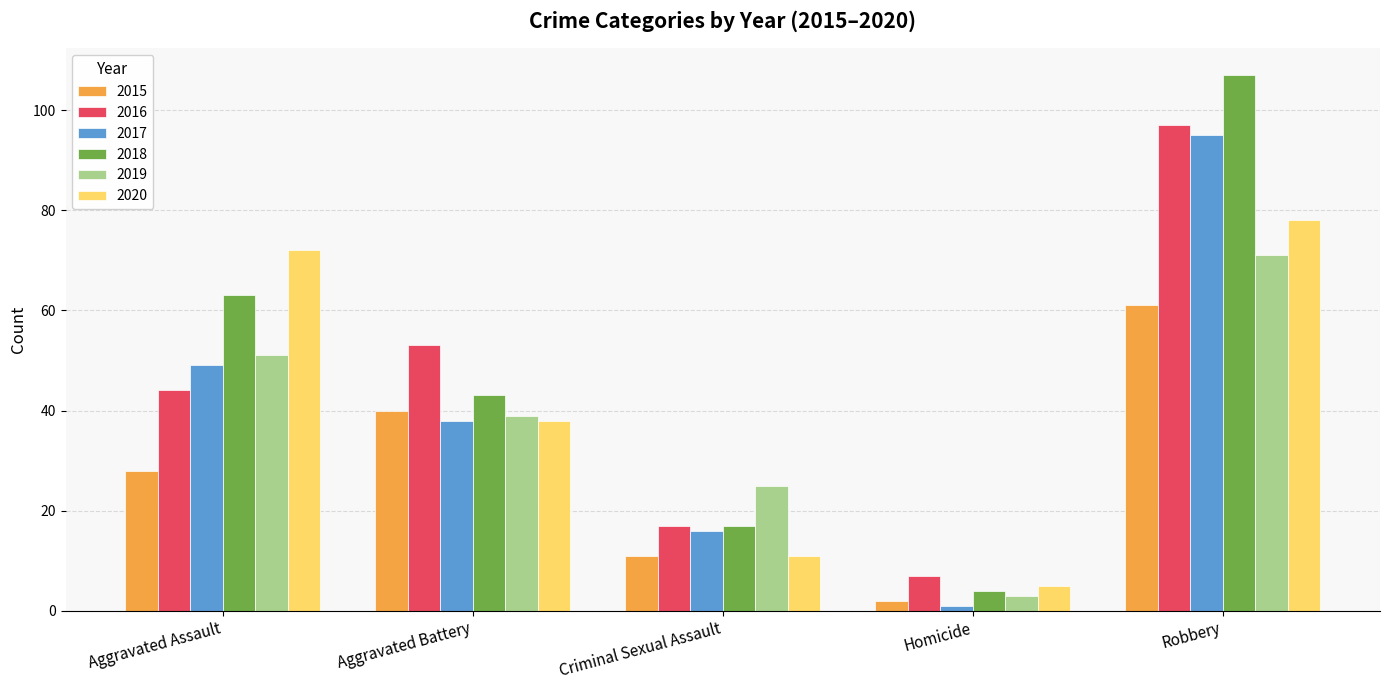

True or false: 2020 has a value of 11 at Criminal Sexual Assault.

True